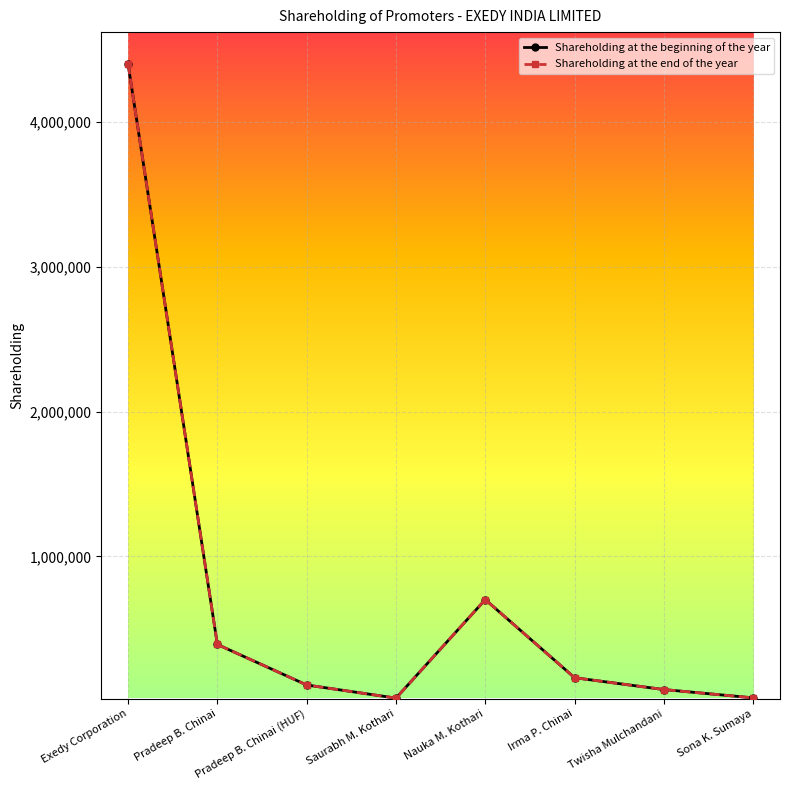

How many distinct data groups are displayed?

2